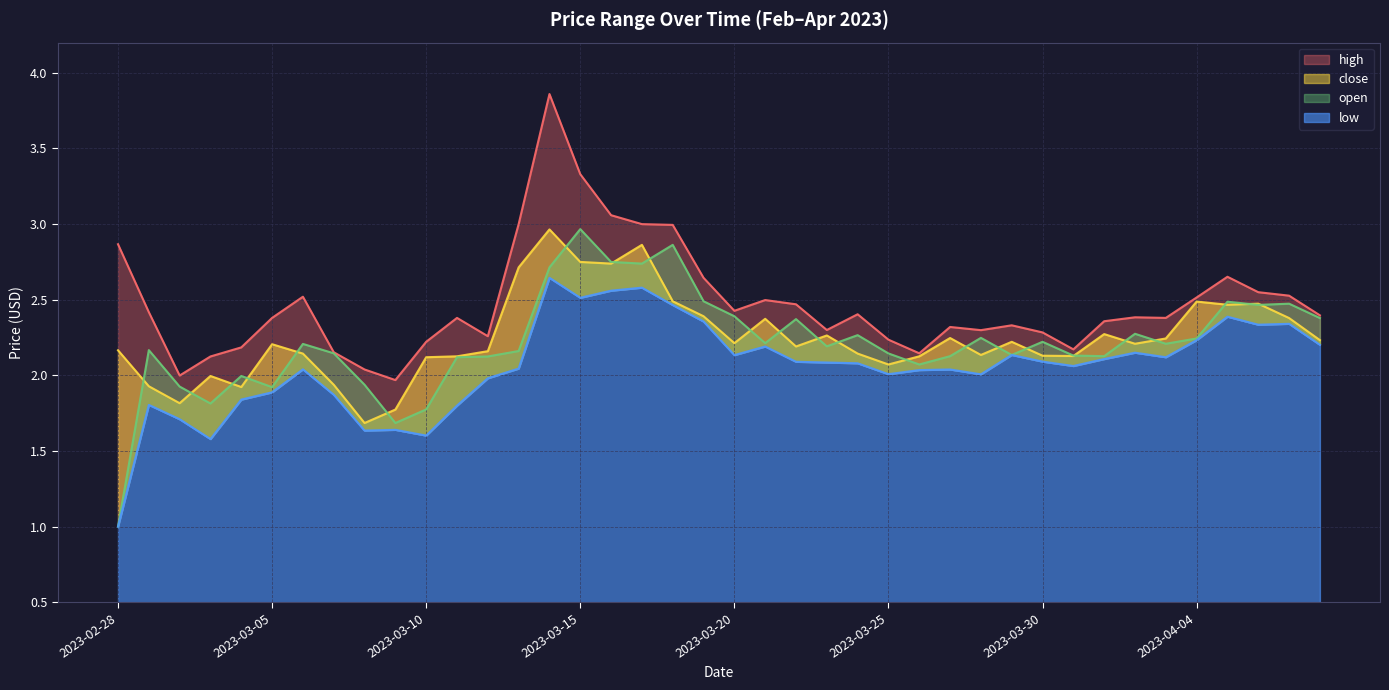

True or false: close and low intersect in this chart.

False